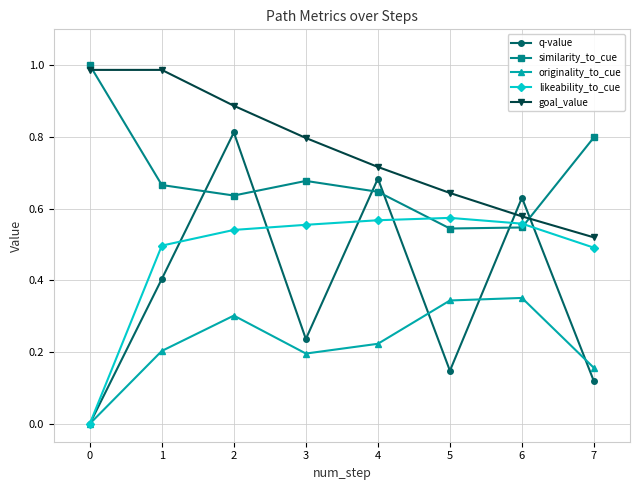

Which series has the largest range (max minus min)?

q-value